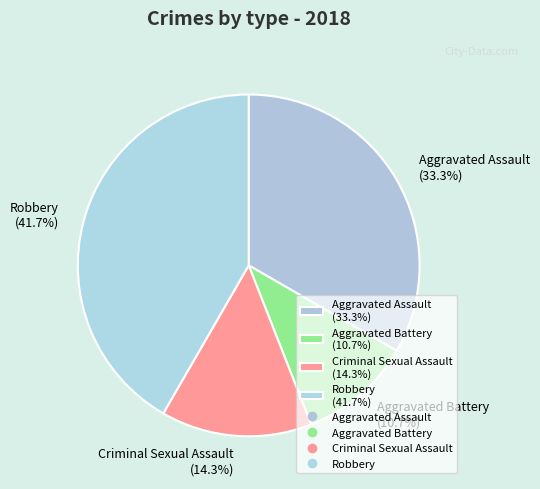

Is there a majority slice in this chart?

No